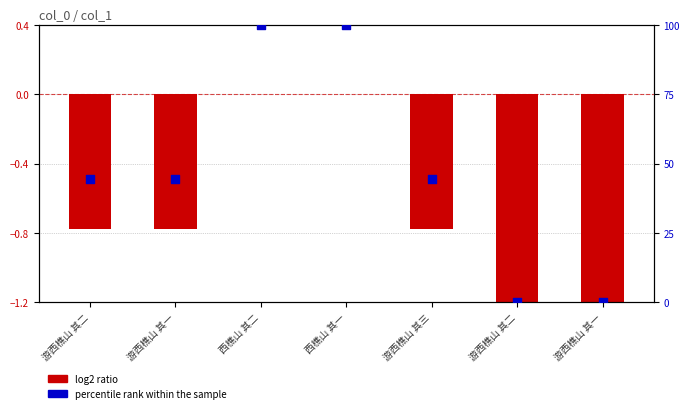

Which series has the largest total across all categories?

percentile rank within the sample